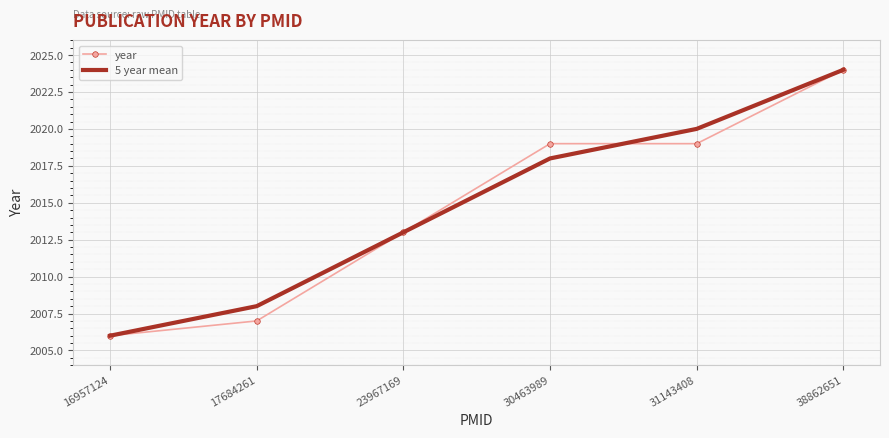

The value of year at 23967169 is 1097. True or false?

False